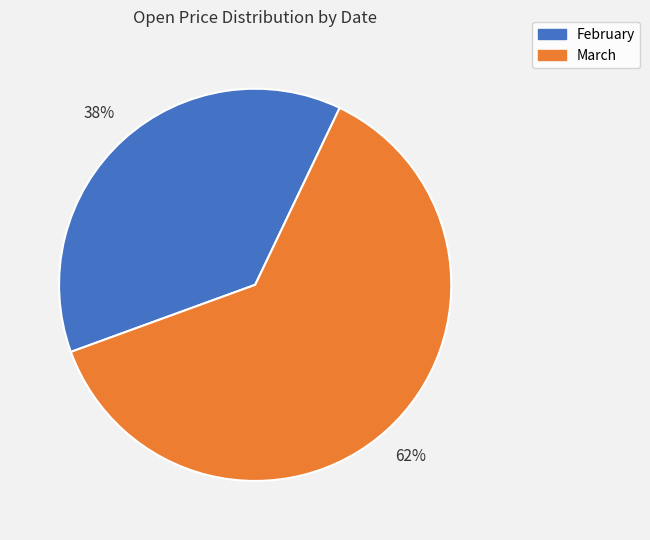

Approximately how many times larger is the value at February compared to March?

0.6